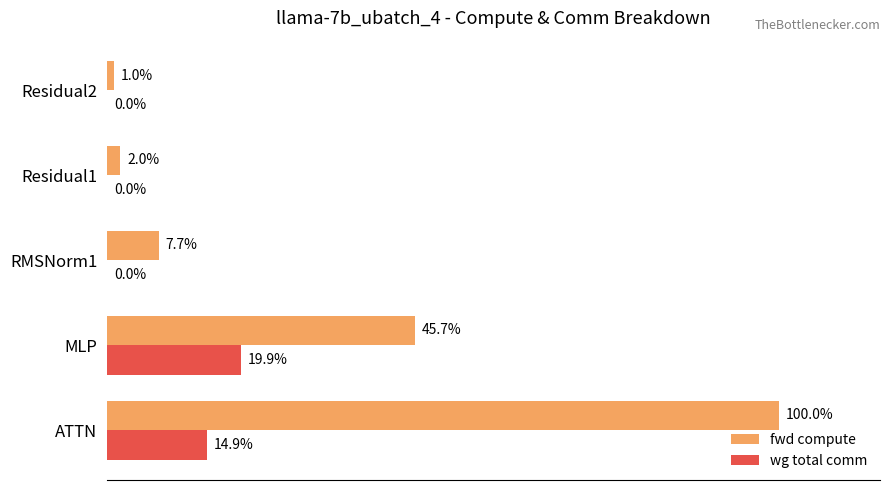

Which series changed the most between RMSNorm1 and Residual1?

fwd compute